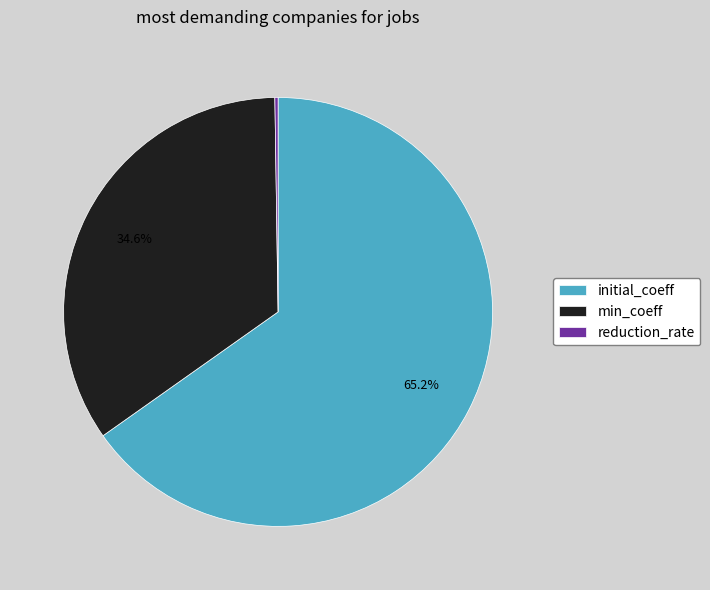

Which category has the biggest portion of the pie?

initial_coeff